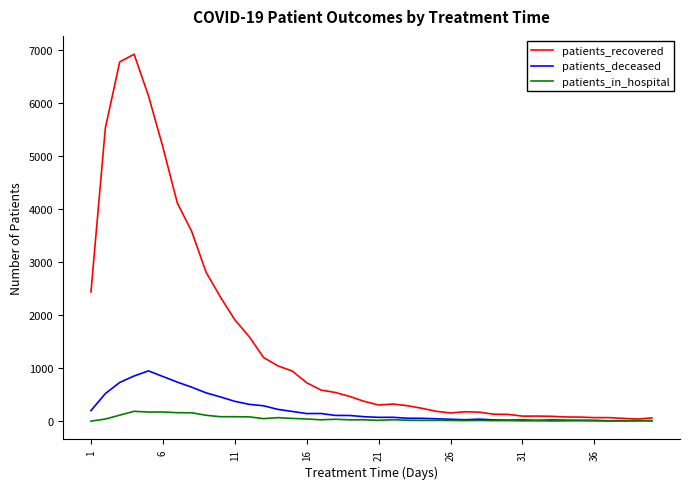

Which series has the largest range (max minus min)?

patients_recovered